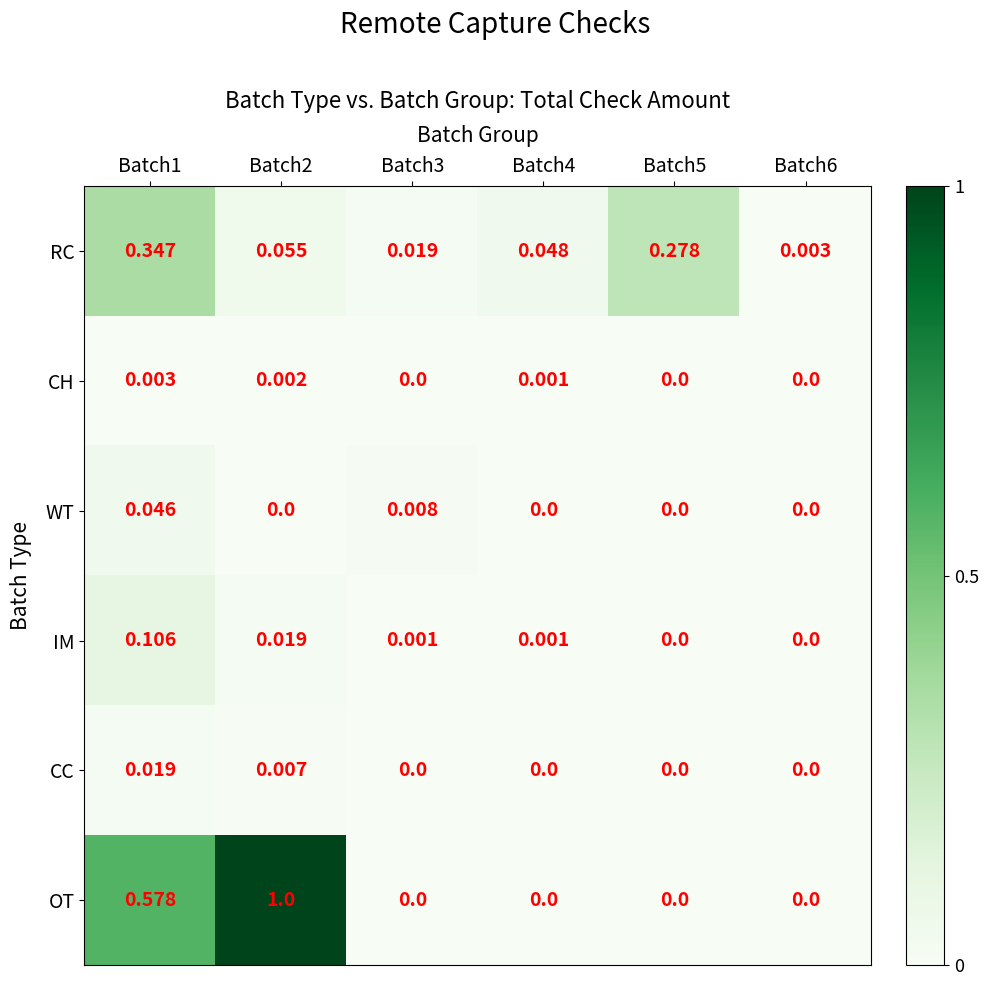

Between Batch2 and Batch3, which series saw the biggest shift?

OT